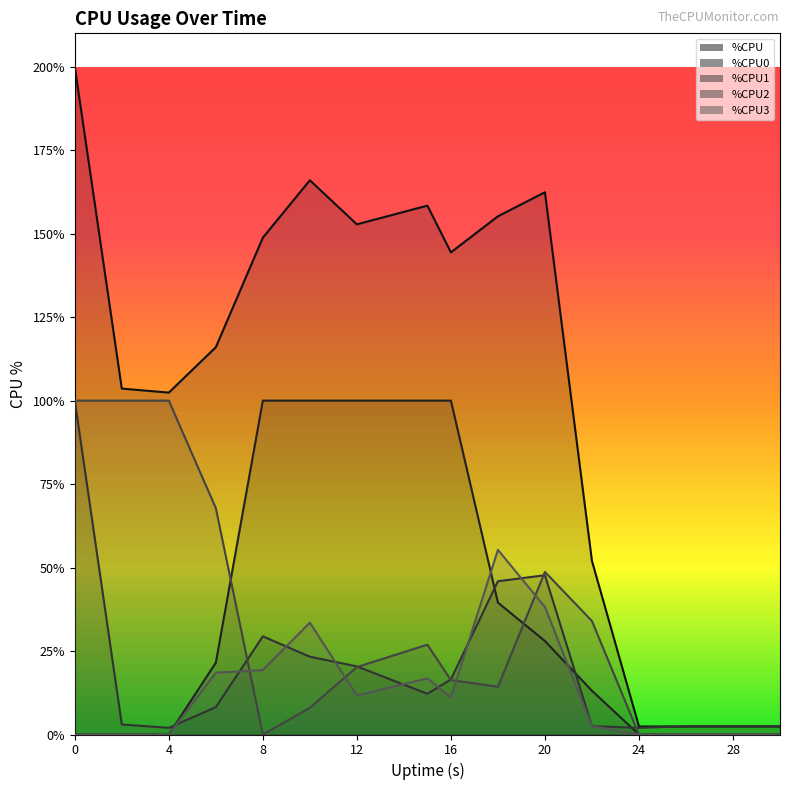

Is it true that %CPU0 equals 21.5 at 6?

True